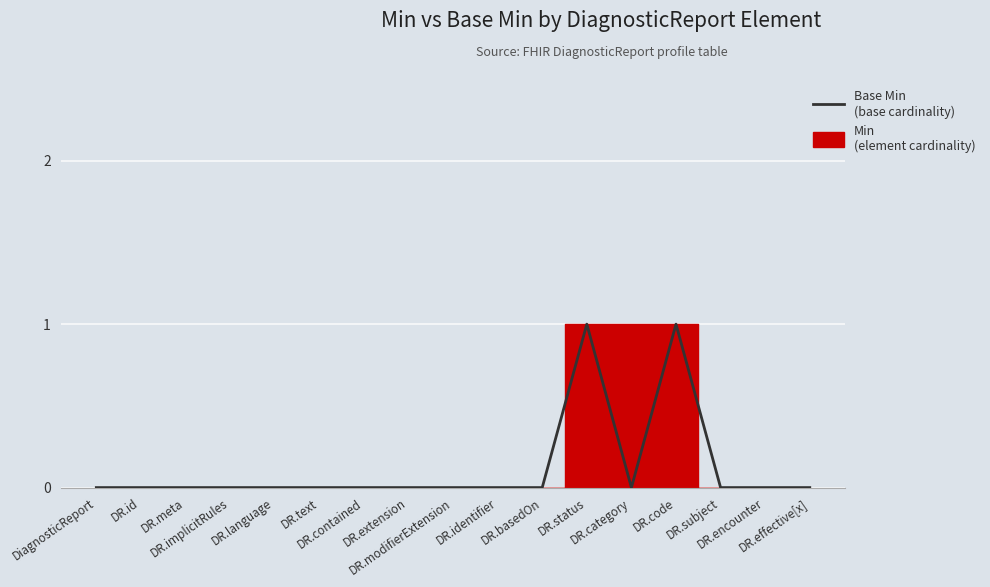

How many values are between 0 and 1?

17